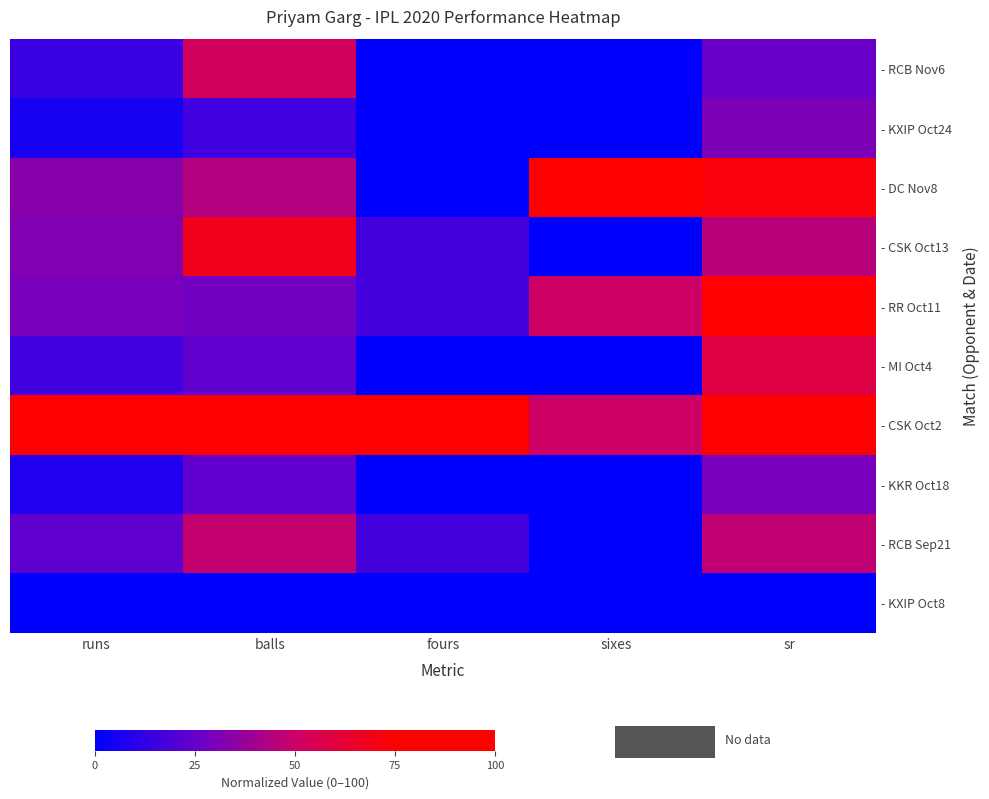

List the series in order of their peak value, highest first.

- DC Nov8, - CSK Oct2, - RR Oct11, - CSK Oct13, - MI Oct4, - RCB Nov6, - RCB Sep21, - KXIP Oct24, - KKR Oct18, - KXIP Oct8